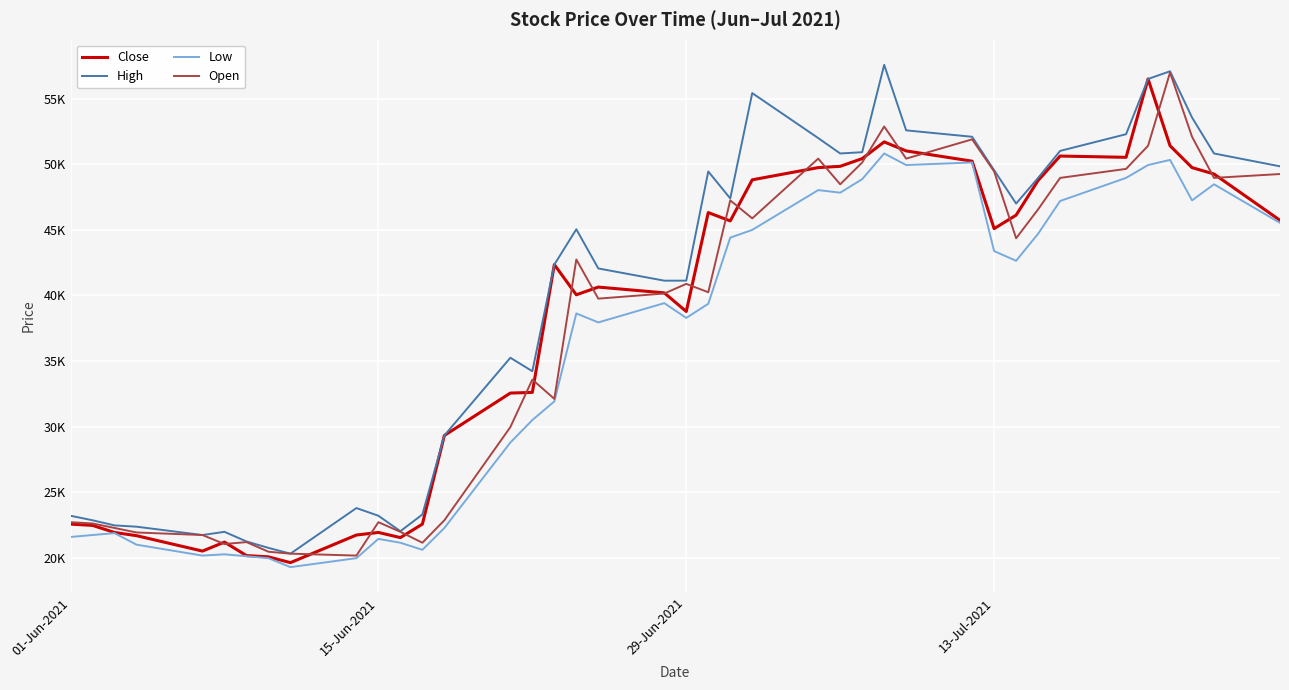

Does the chart display data point markers on the line(s)?

No